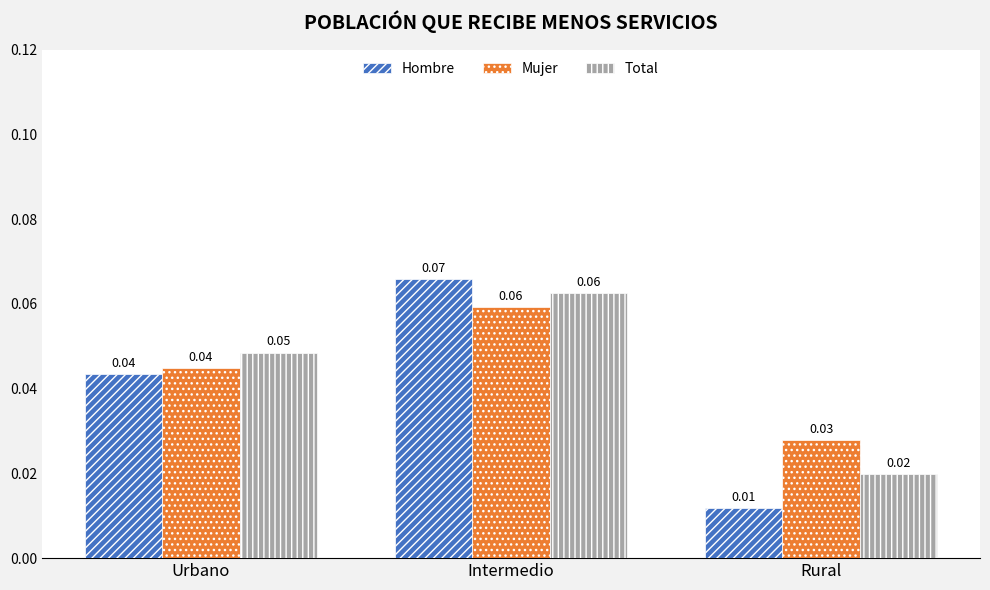

What is the label of the 2nd bar from the right?

Intermedio